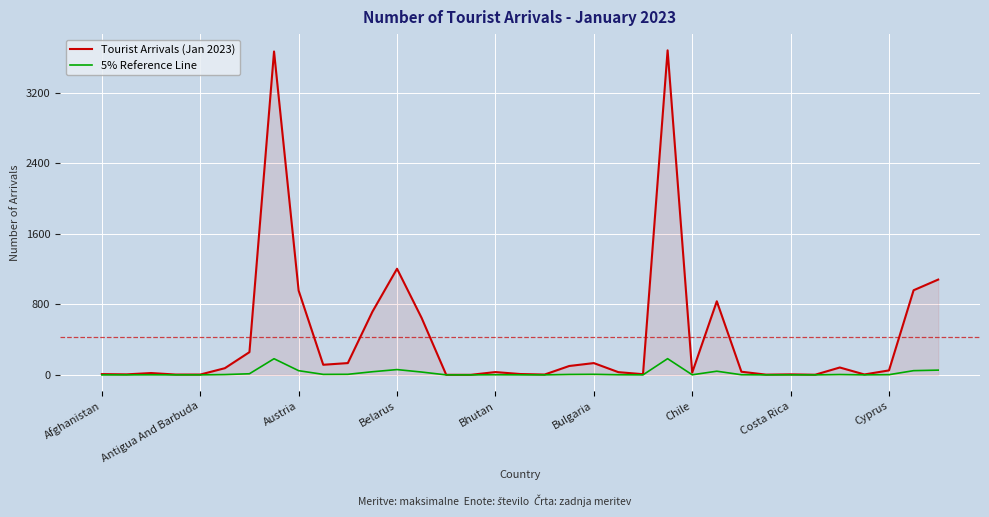

What is the highest value of the 5% Reference Line series?

184.1